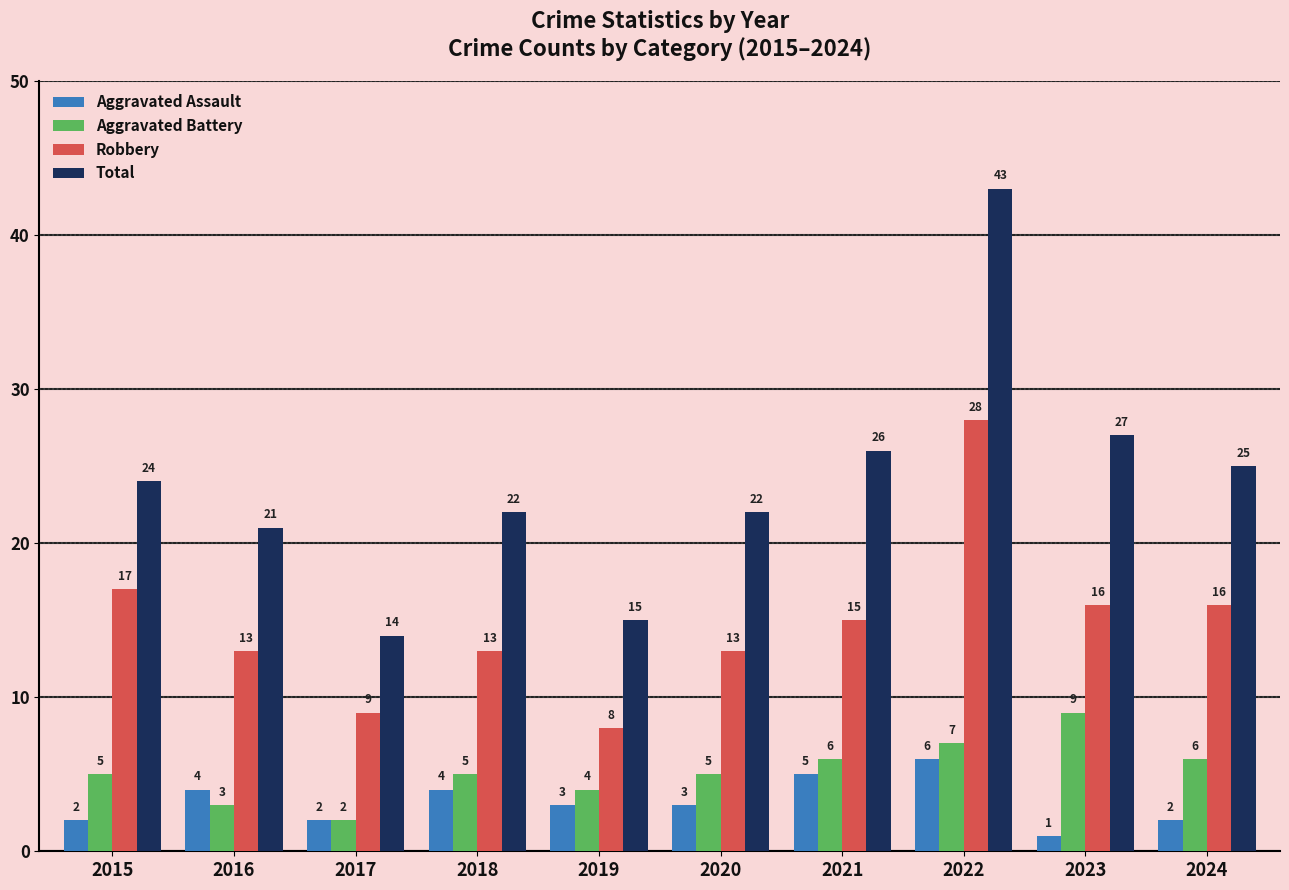

What is the difference between the maximum and minimum values in the Total series?

29